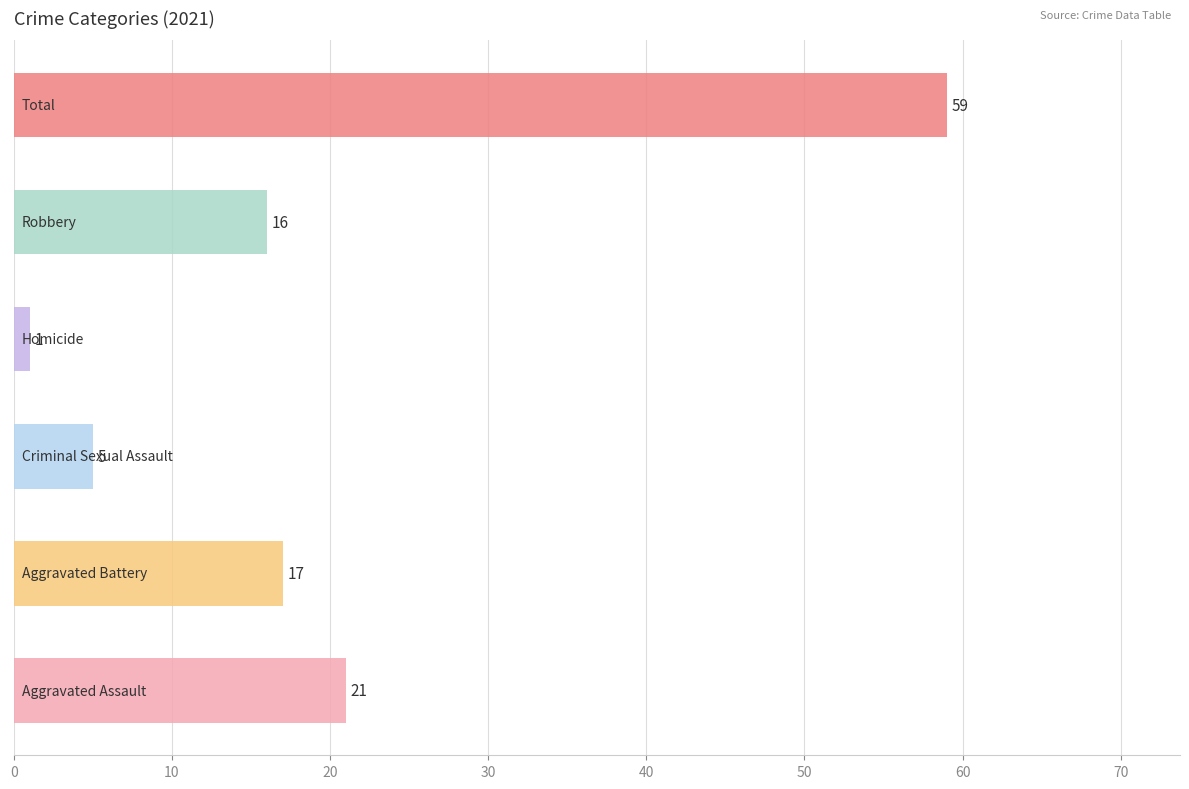

What is the difference between the maximum and minimum values?

58